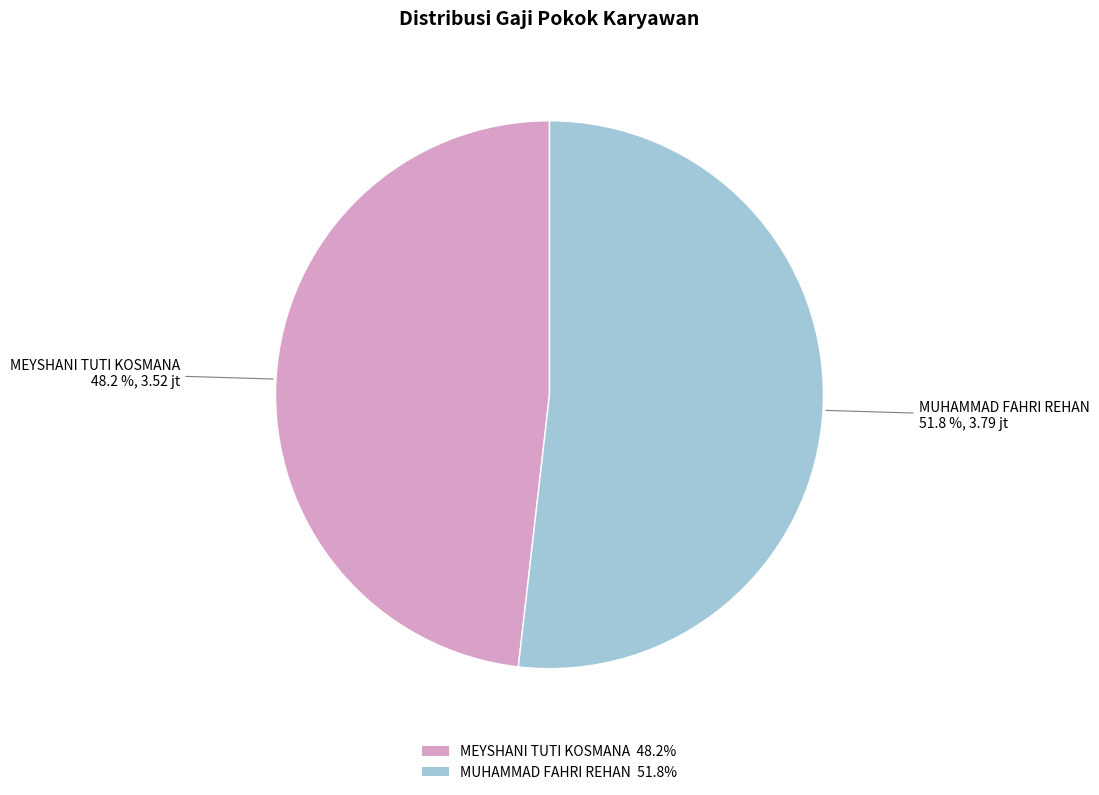

The MUHAMMAD FAHRI REHAN slice represents 52% of the pie. True or false?

True